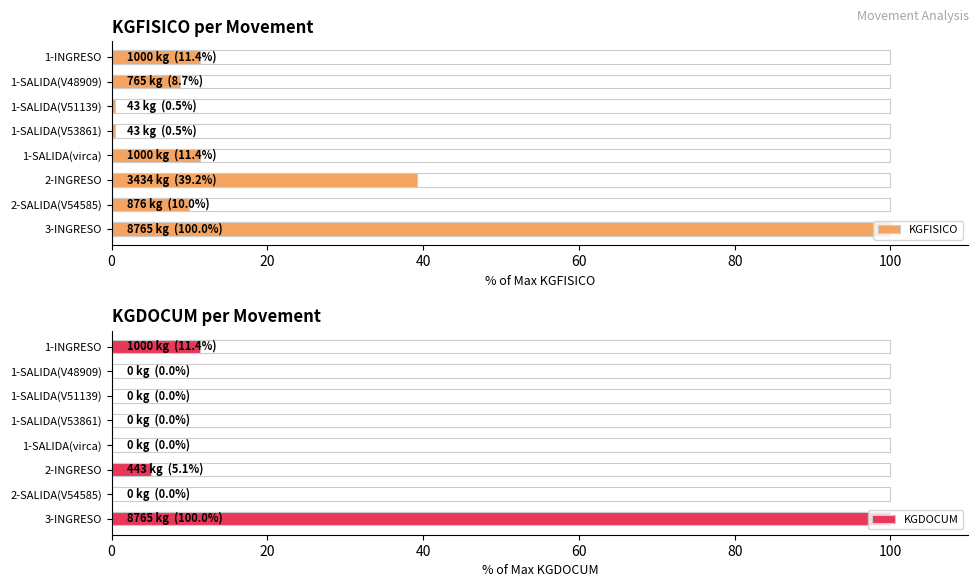

What is the greatest value displayed?

100.0